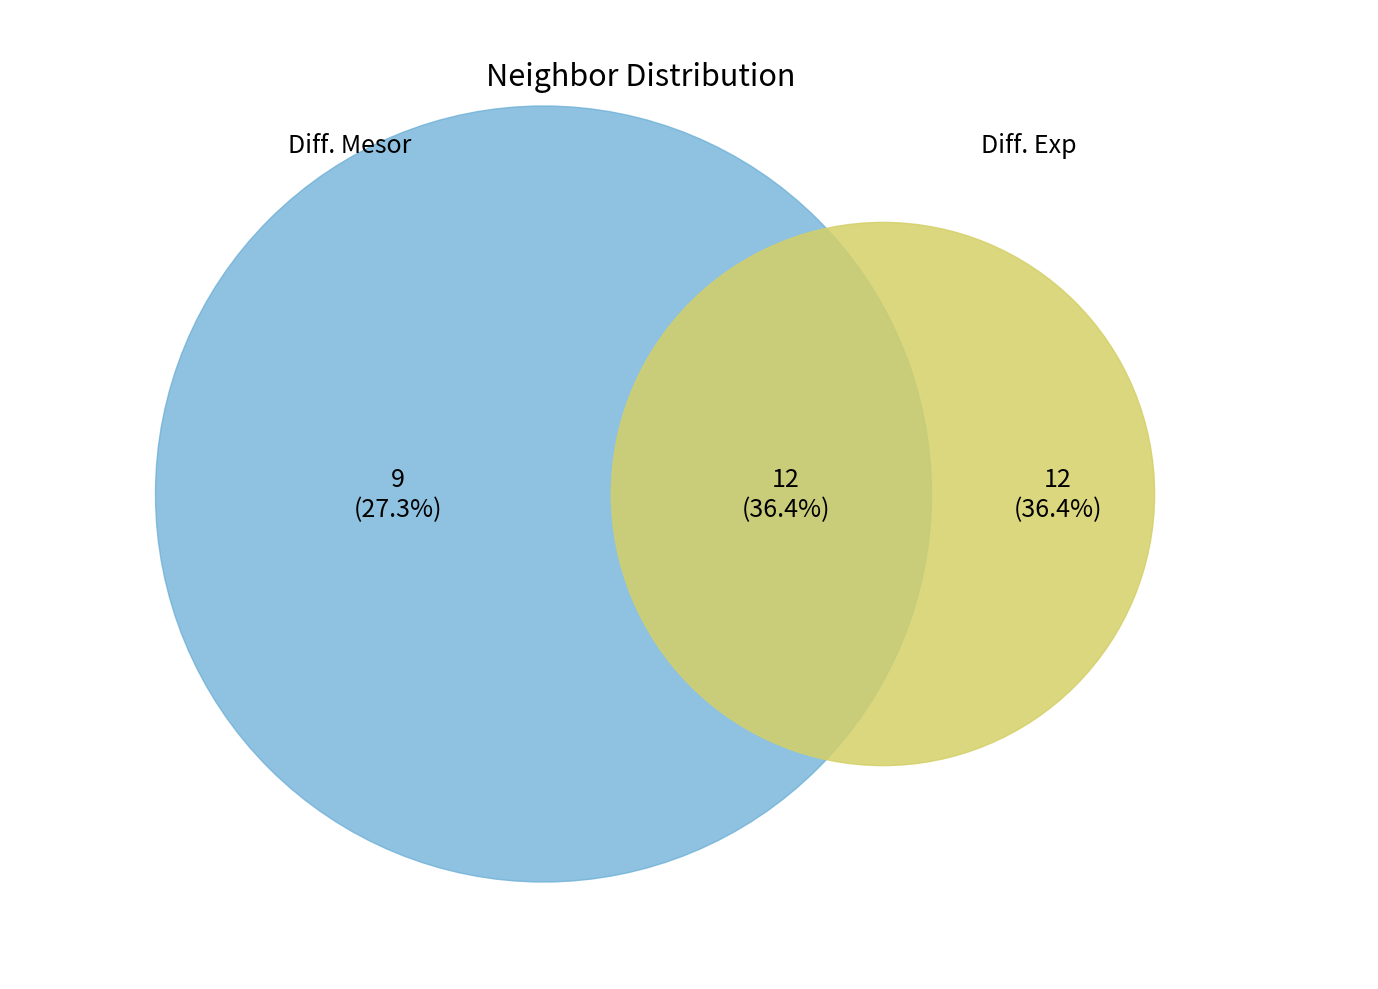

Is the sum of 1 and 4 greater than half?

No